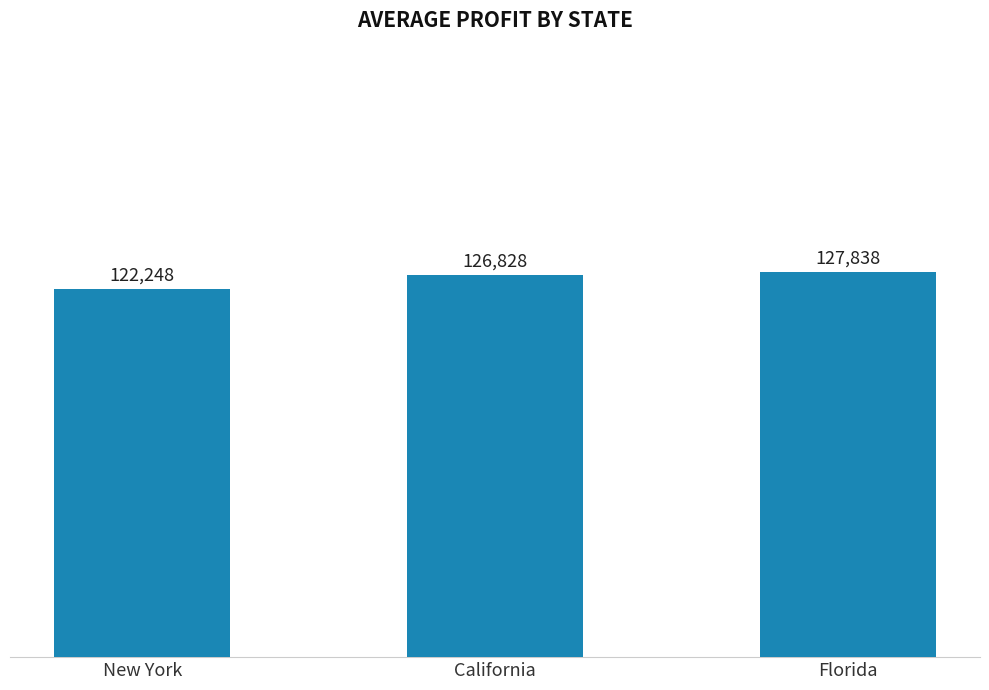

The value at California is 221326.9. True or false?

False